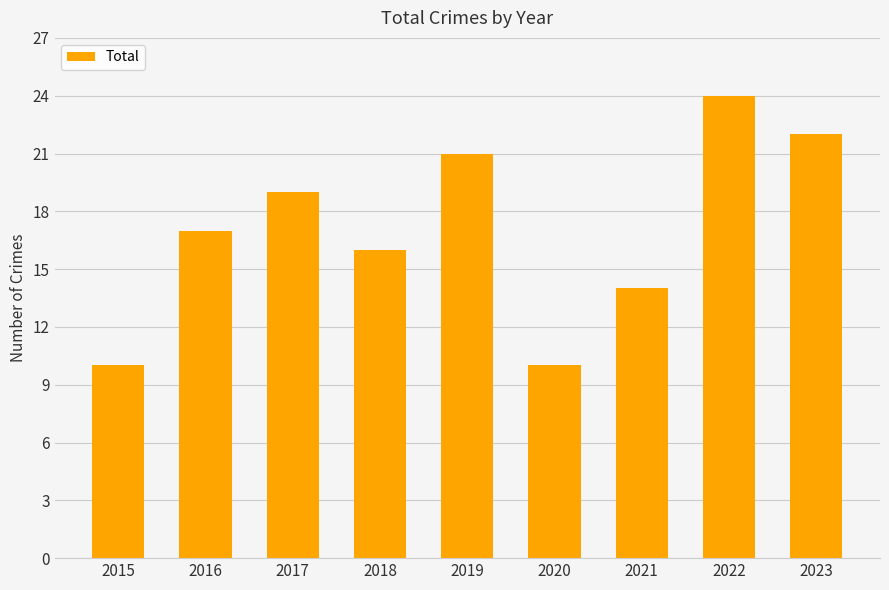

What is the change in value from 2017 to 2023?

+3